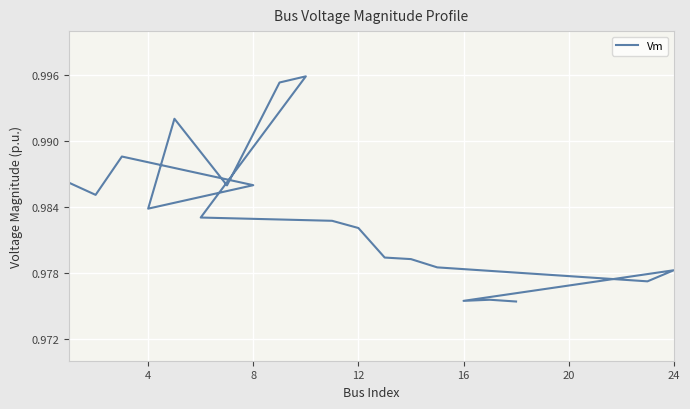

The chart shows a value of 1.5 at 18. True or false?

False